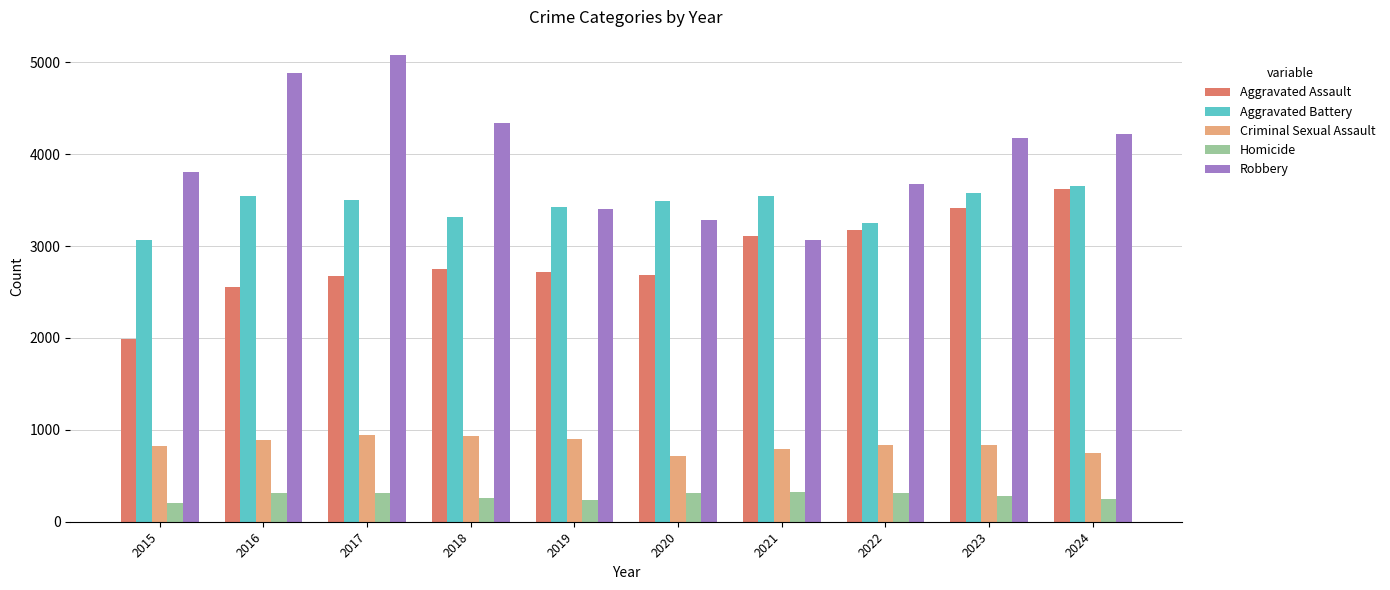

What is the average value of the Homicide series?

278